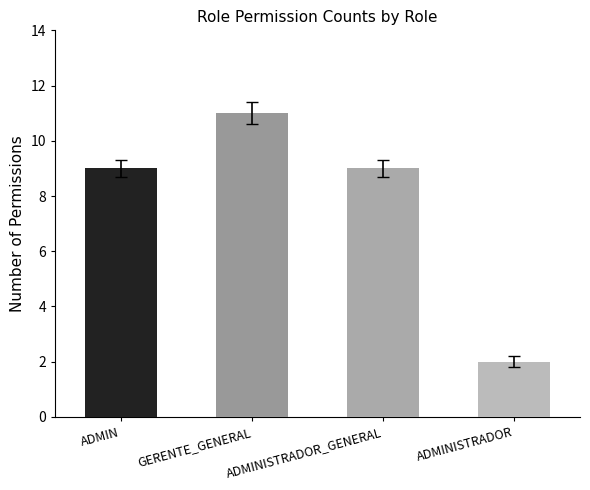

Are the bars horizontal?

No